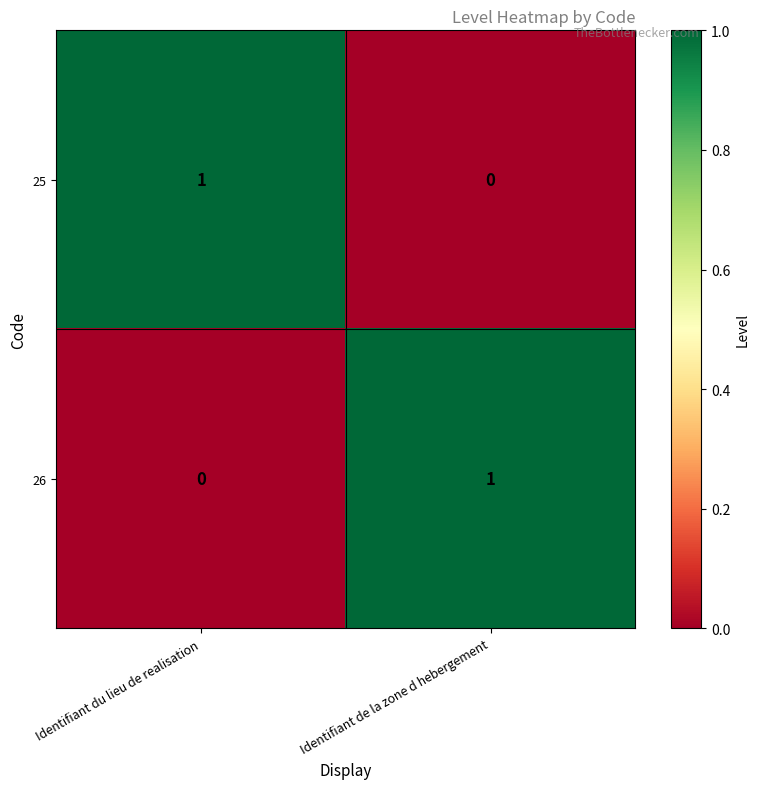

Which category has the highest value in the 26 series?

Identifiant de la zone d hebergement